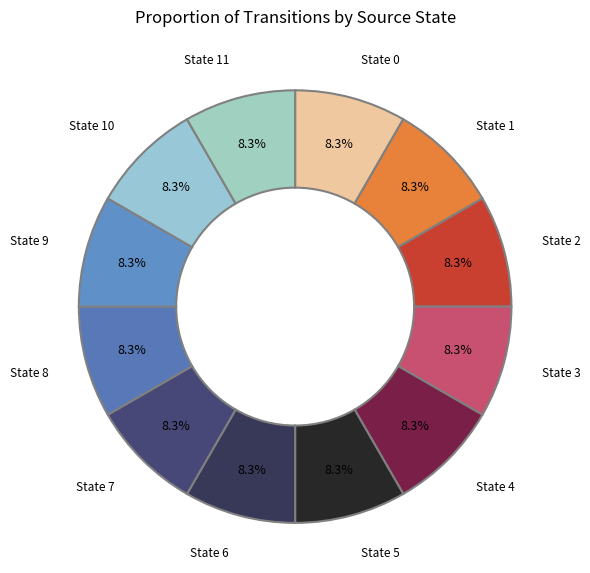

What is the ratio of the value at State 0 to the value at State 6?

1.0